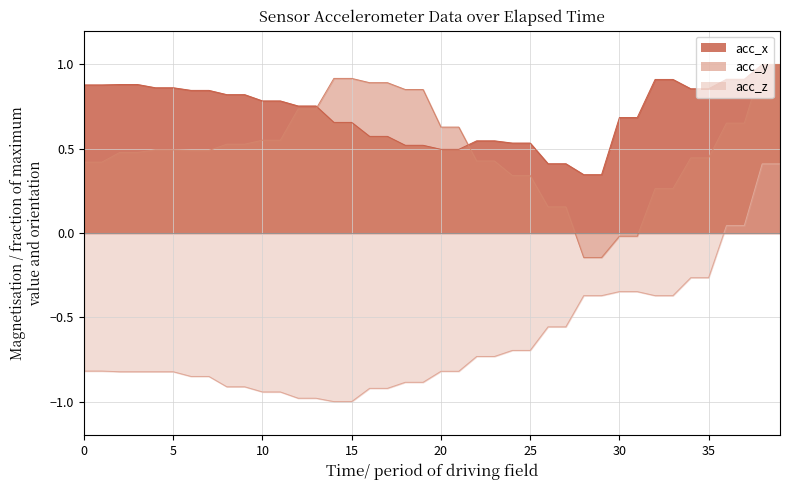

Where does the acc_z series first go above 0?

36